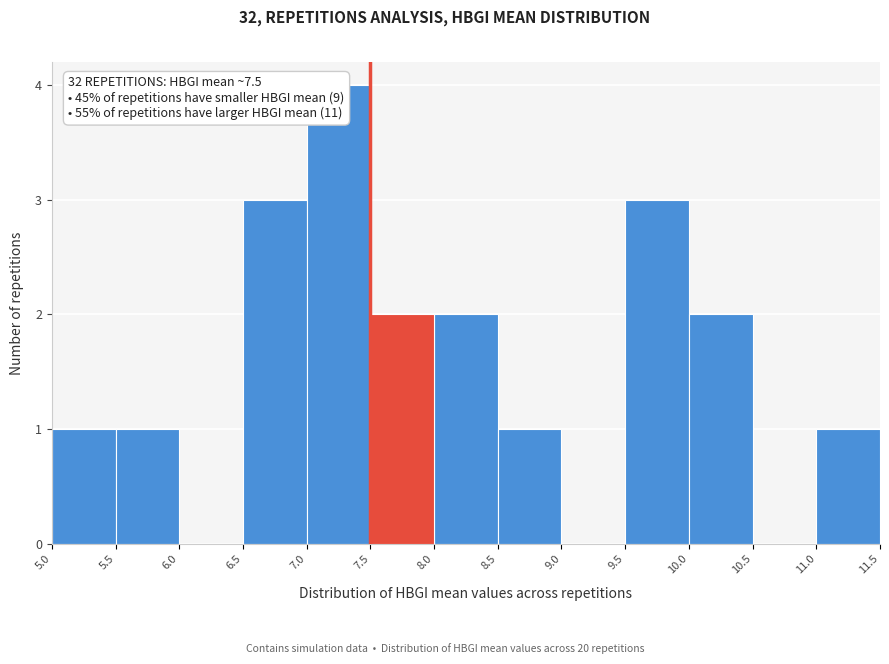

Which range on the x-axis has the tallest bar?

7.0 to 7.5